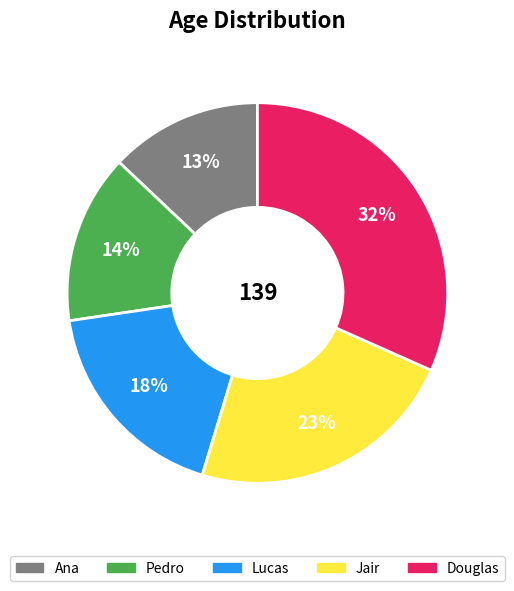

Is there any slice that represents more than half of the pie?

No